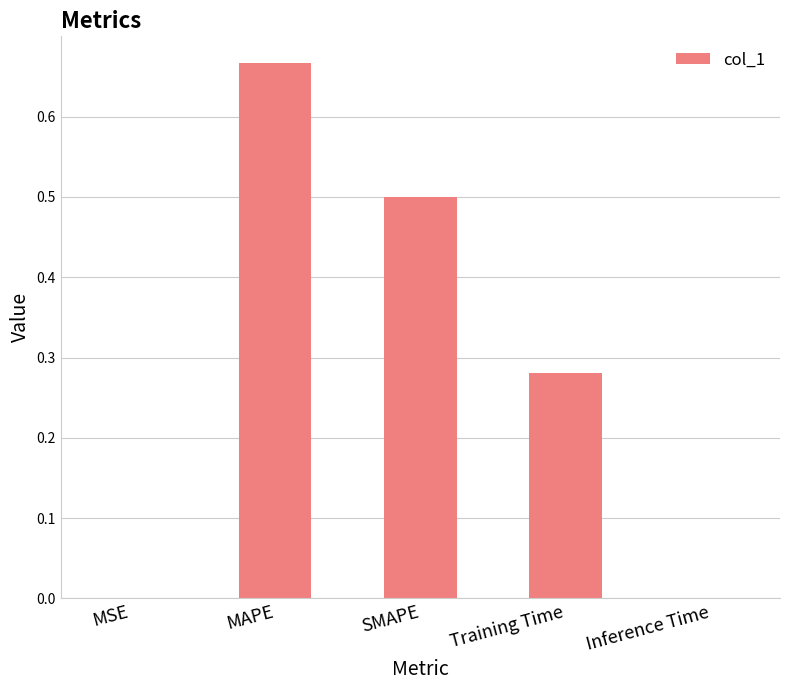

What is the difference between the values at MAPE and SMAPE?

0.2